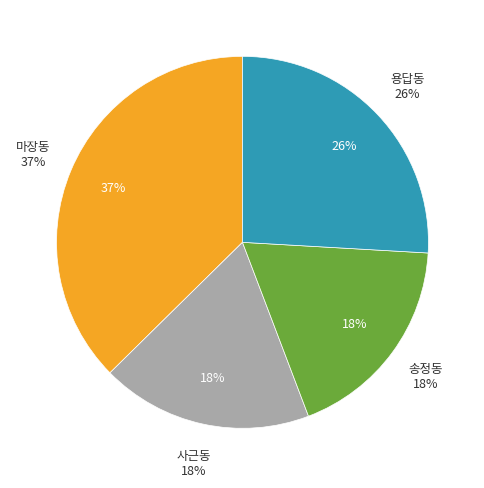

To the nearest percent, what is the difference between the largest and smallest slice percentages?

19%